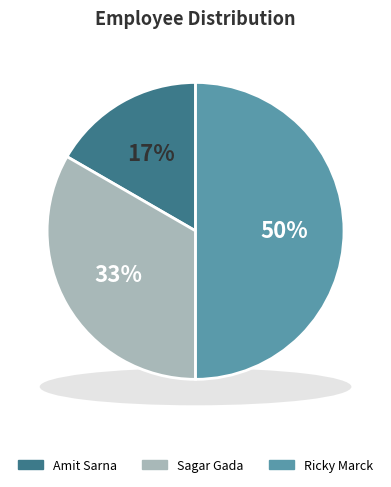

To the nearest percent, what percentage of the pie is Amit Sarna?

17%